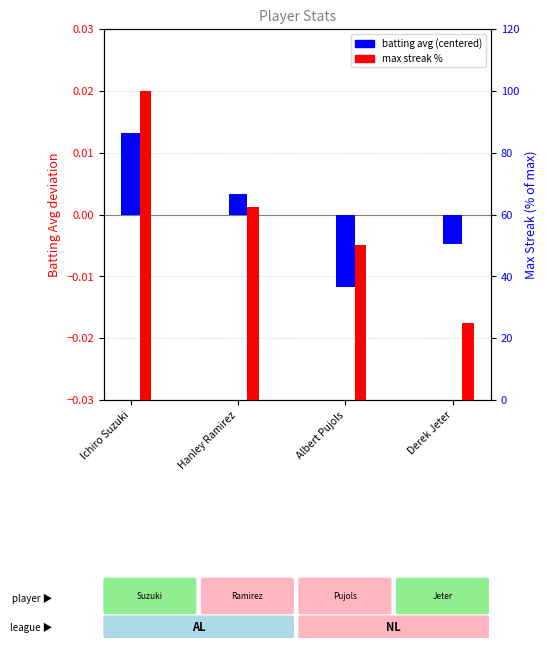

Which series changed the most between Ichiro Suzuki and Hanley Ramirez?

Max Streak %